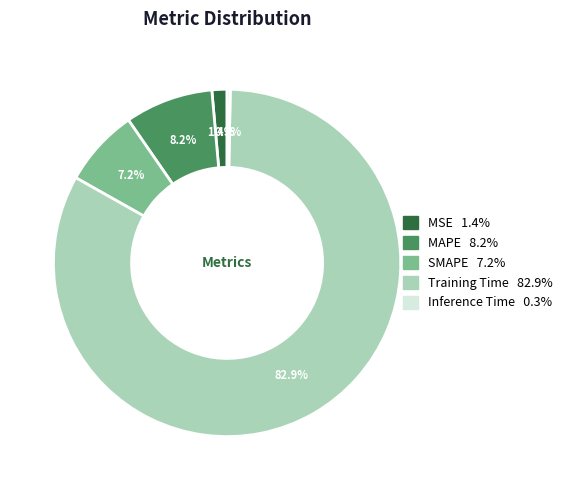

Which category has the smallest portion of the pie?

Inference Time